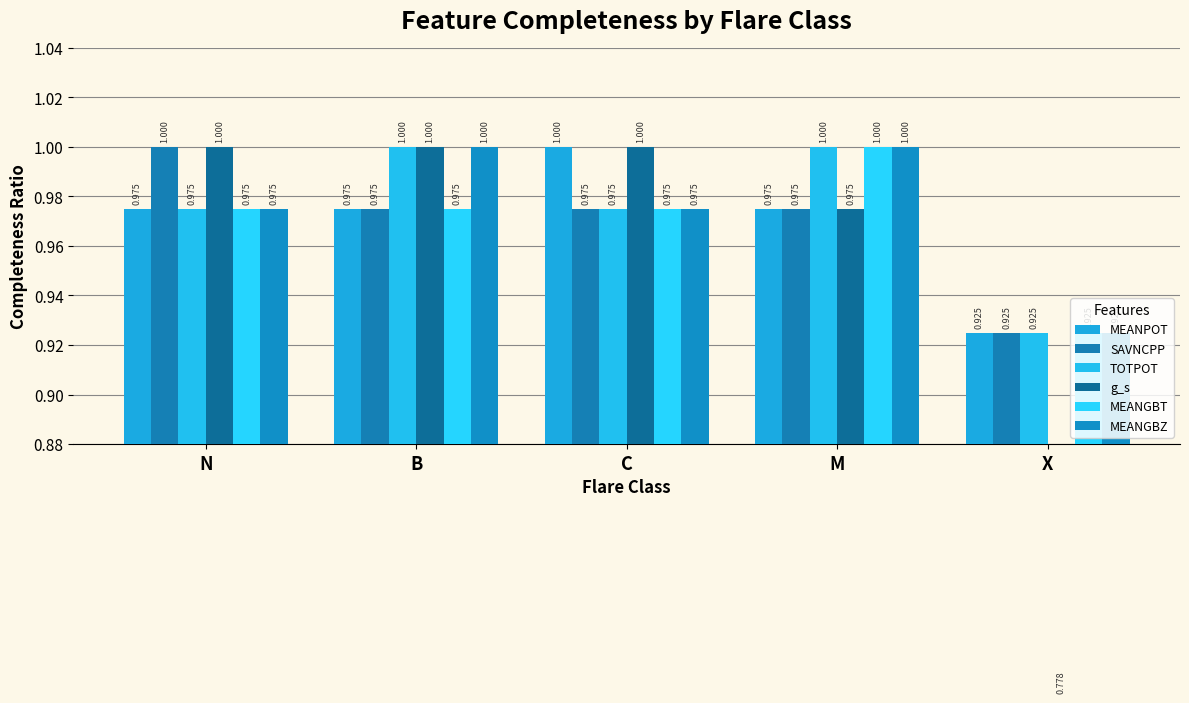

Reading left to right, extract all data points from this chart.

MEANPOT: N=1.0	B=1.0	C=1.0	M=1.0	X=0.9
SAVNCPP: N=1.0	B=1.0	C=1.0	M=1.0	X=0.9
TOTPOT: N=1.0	B=1.0	C=1.0	M=1.0	X=0.9
g_s: N=1.0	B=1.0	C=1.0	M=1.0	X=0.8
MEANGBT: N=1.0	B=1.0	C=1.0	M=1.0	X=0.9
MEANGBZ: N=1.0	B=1.0	C=1.0	M=1.0	X=0.9